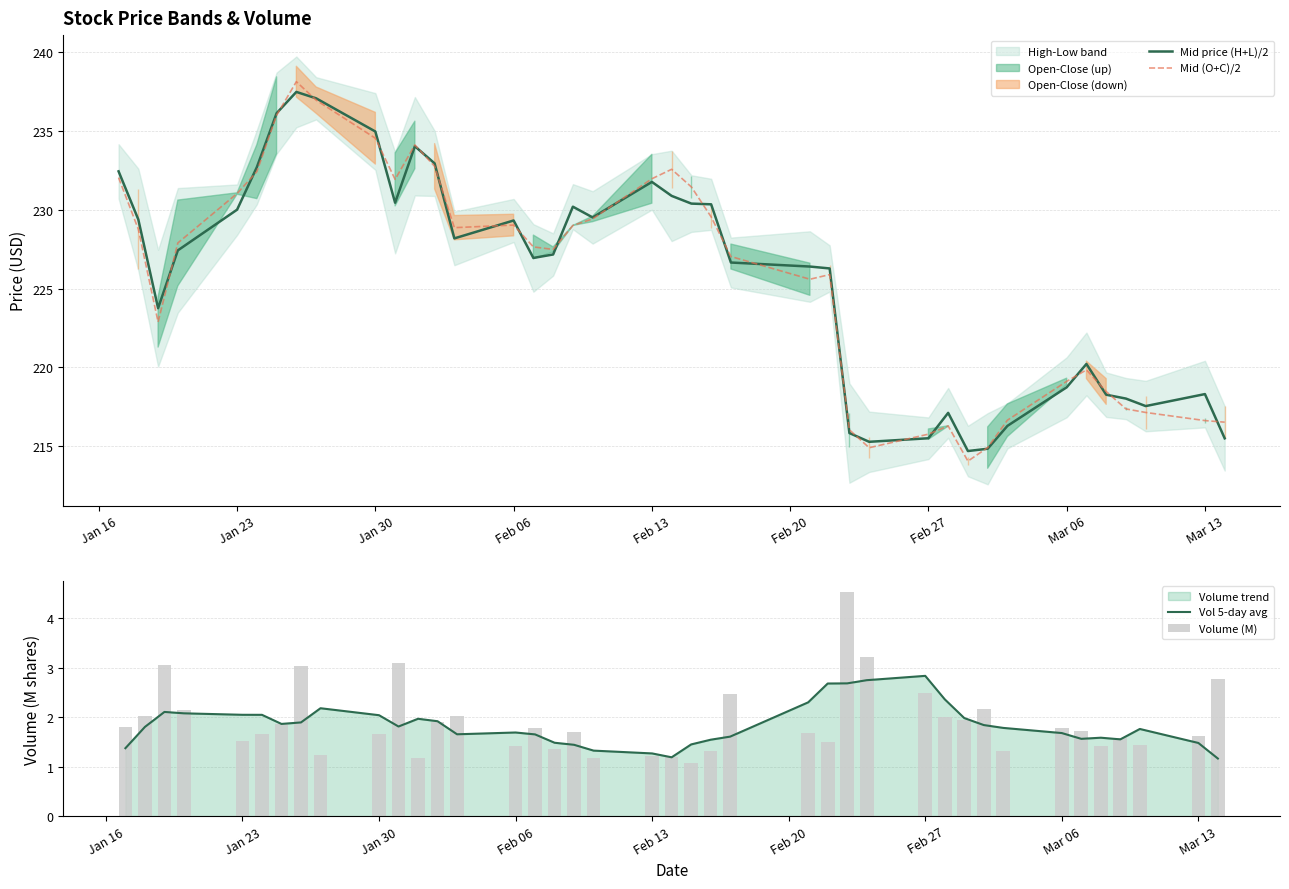

True or false: Mid price (H+L)/2 has a value of 308.6 at Mar 13.

False